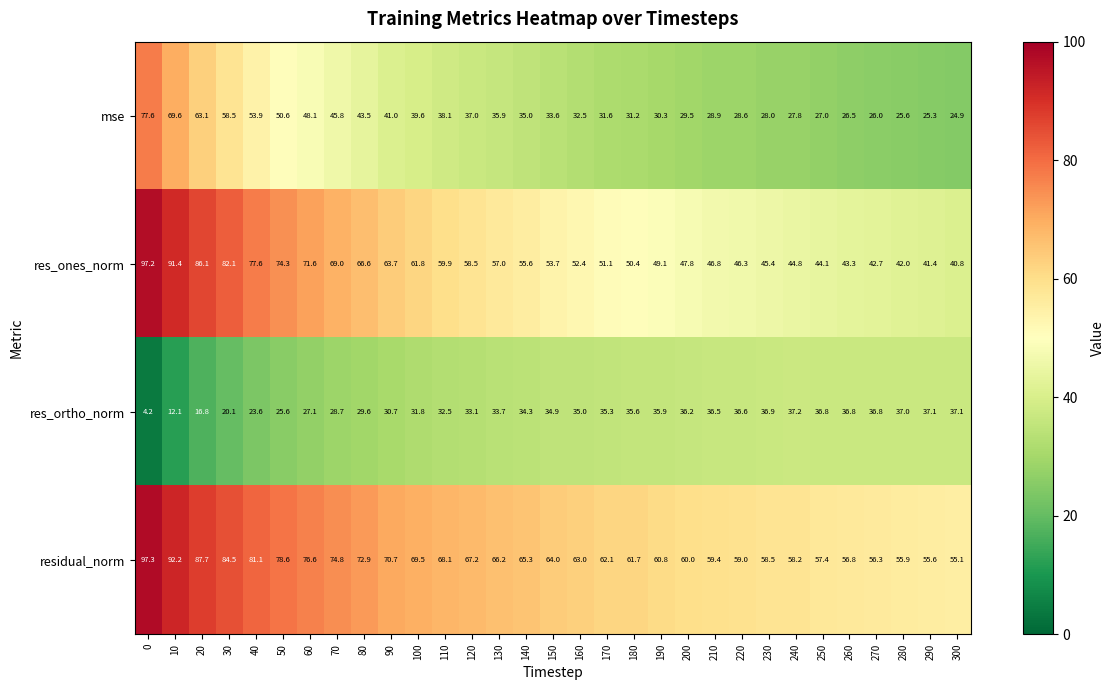

Which series has the widest spread of values?

res_ones_norm